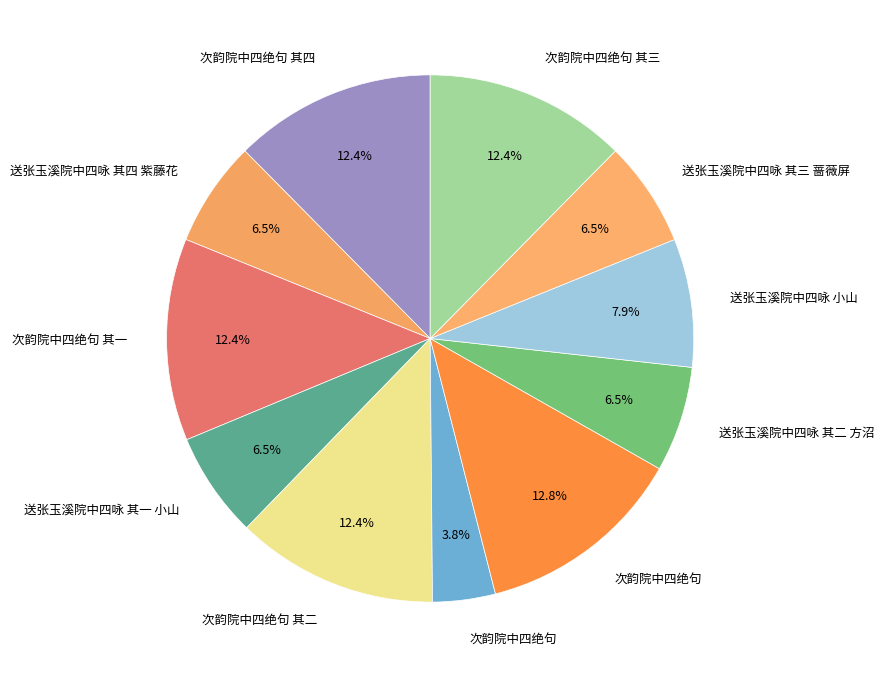

How many slices are in this pie chart?

11